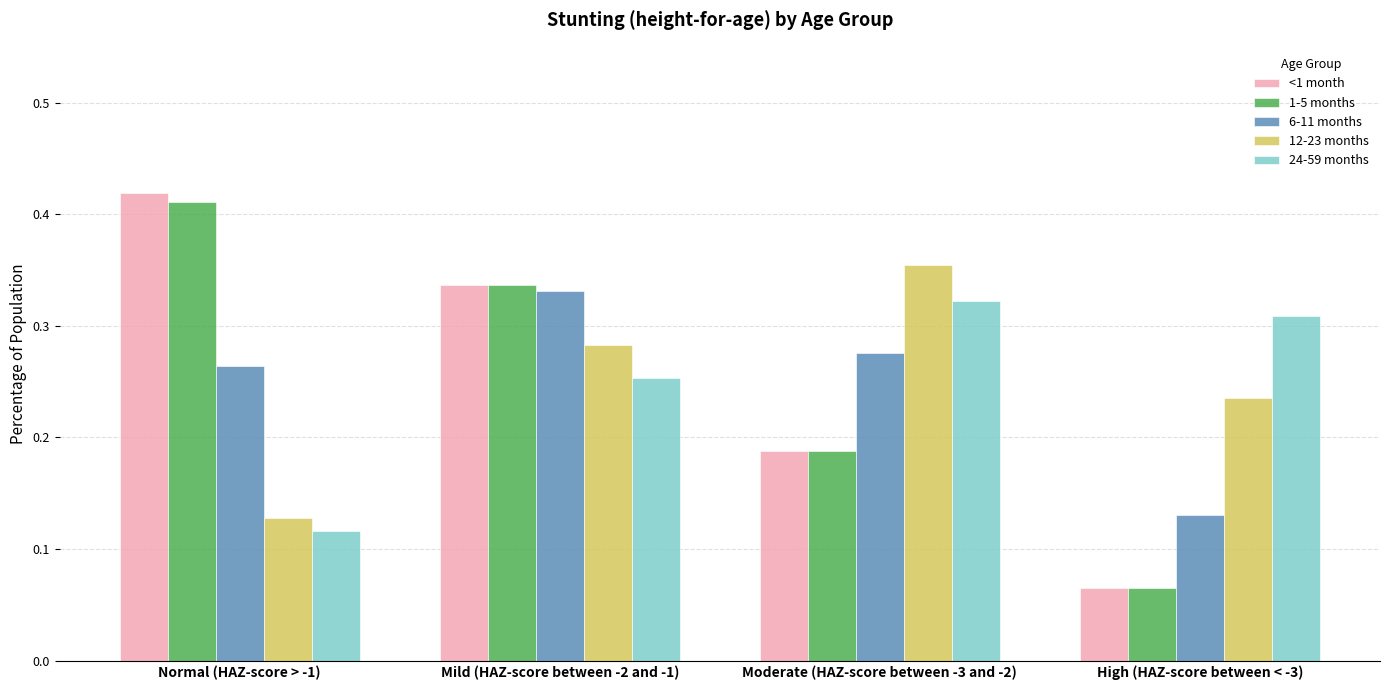

At how many categories does at least one series exceed 0?

4